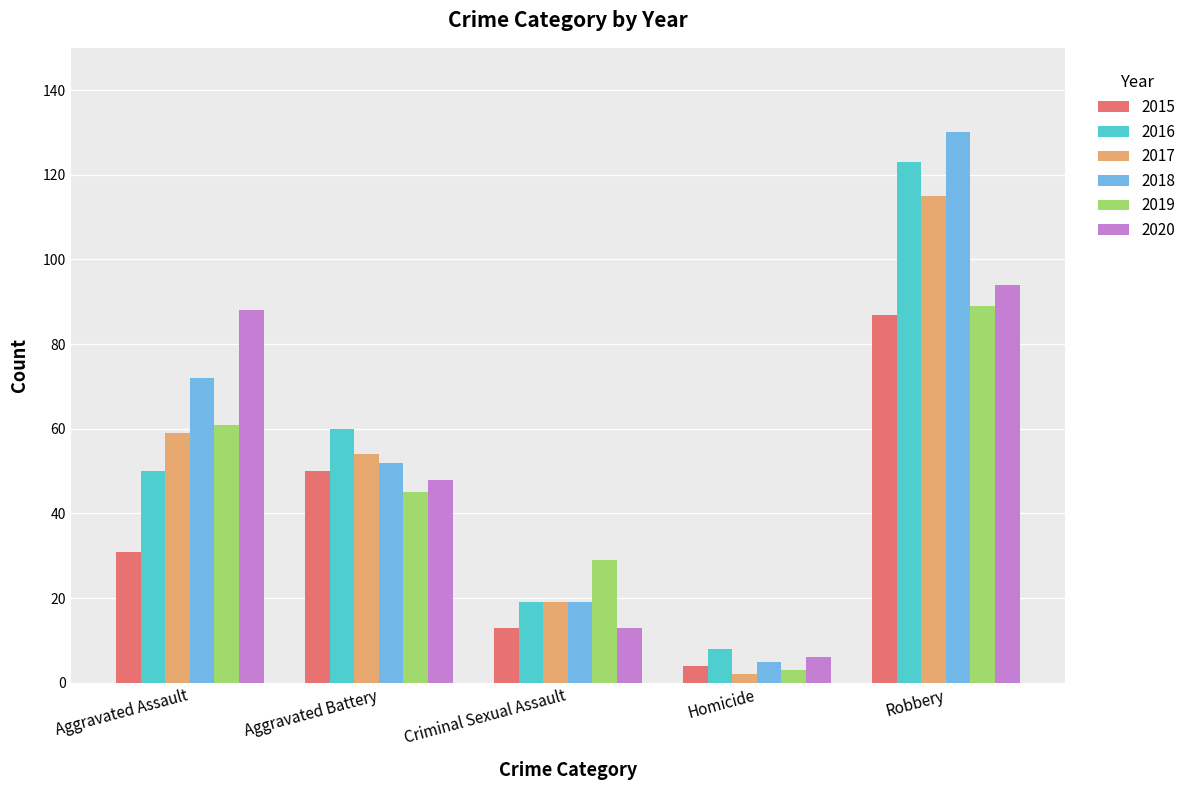

What is the spread (max minus min) of values at Criminal Sexual Assault?

16